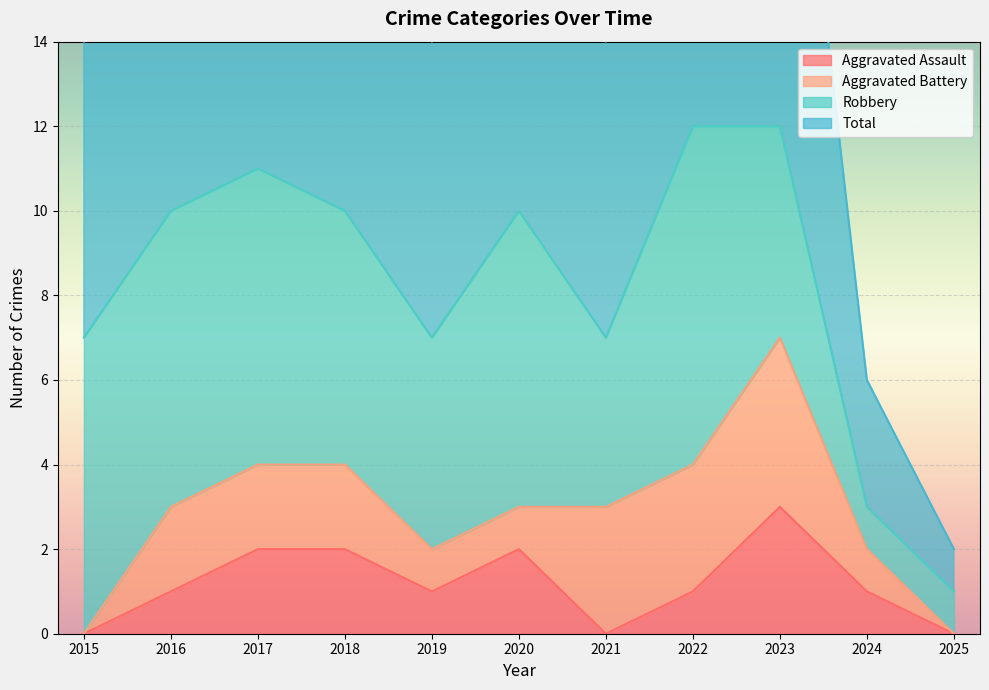

True or false: Aggravated Assault and Total intersect in this chart.

False